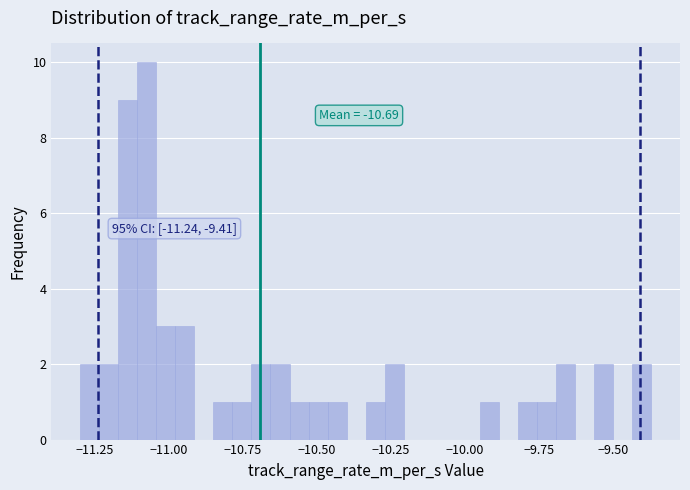

Around what value on the x-axis is the tallest bar? Give the approximate position of its centre, as read against the axis.

-11.05